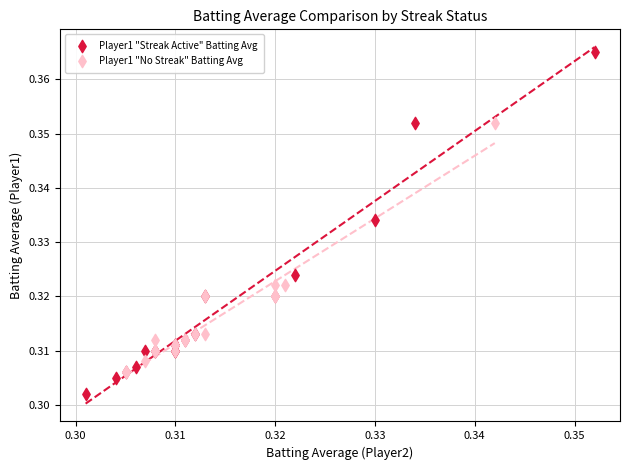

Which series contains the lowest Y value?

Player1 "Streak Active" Batting Avg